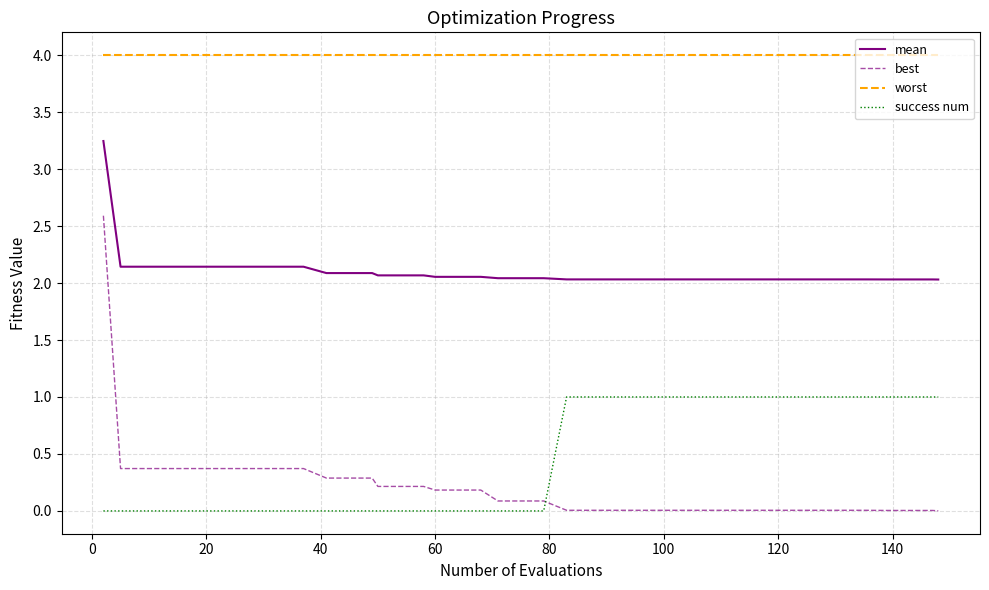

What is the difference between the maximum and minimum values in the success num series?

1.0